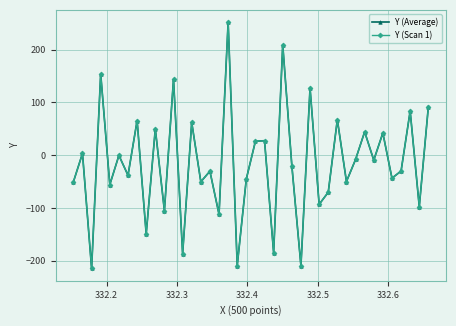

Is this an area chart (filled region under the line)?

No